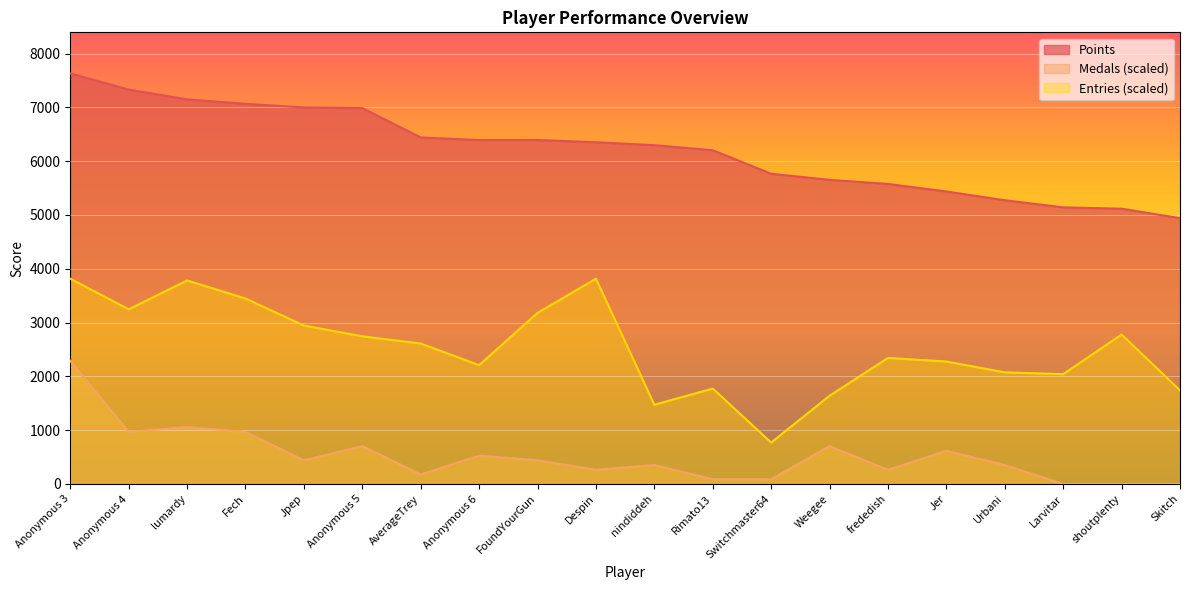

At which category does Entries reach its first local valley?

Anonymous 4